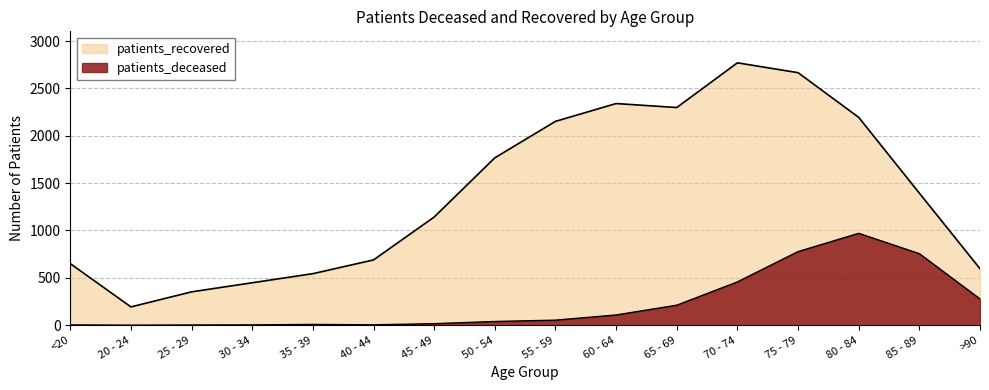

Count the number of categories in the chart.

16